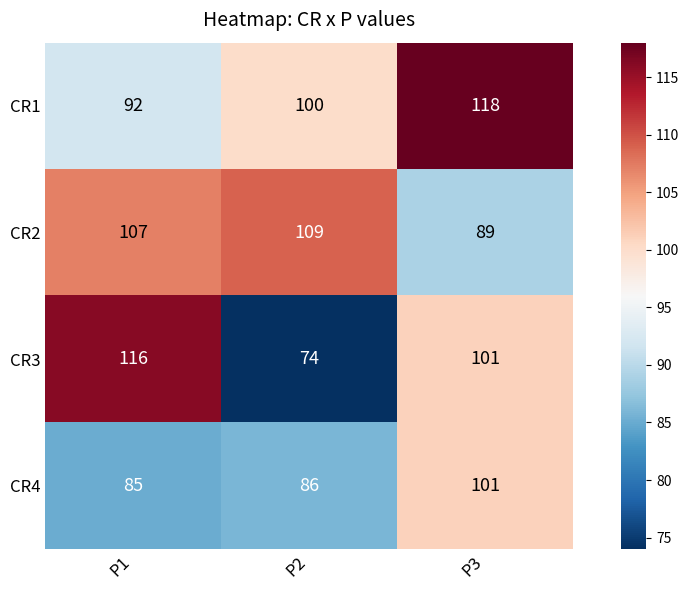

What is the highest value of the CR3 series?

116